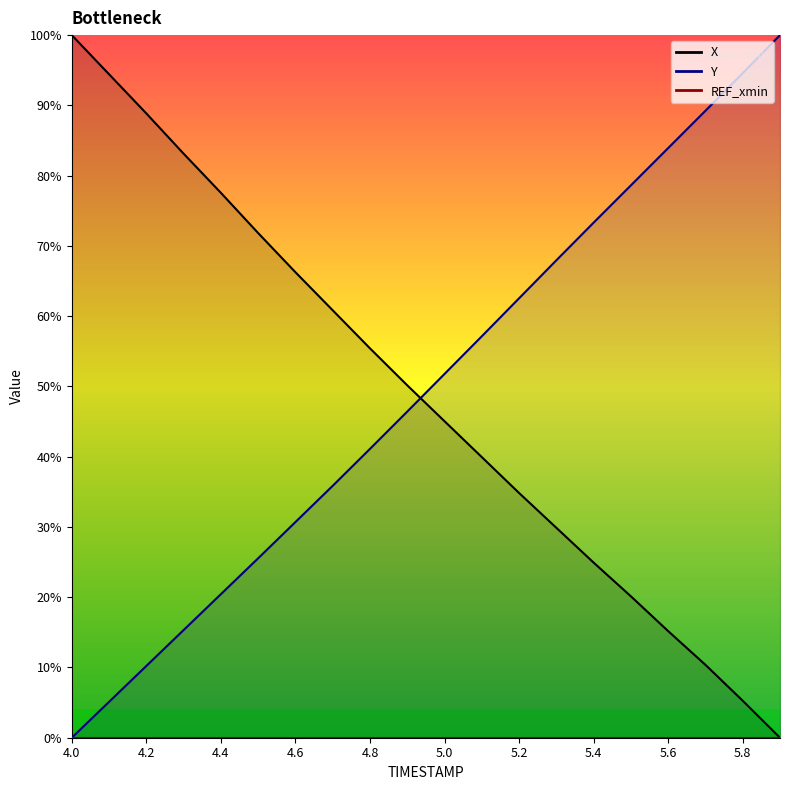

Is it true that X equals 24.9 at 5.4?

True